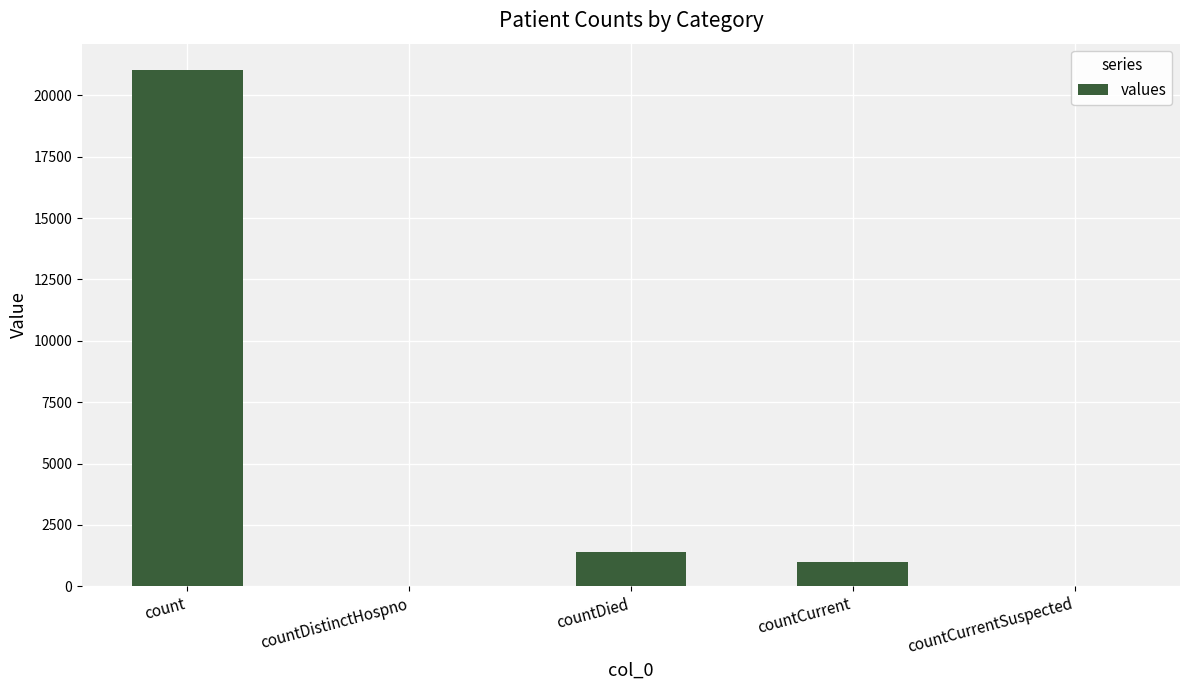

Between countCurrentSuspected and countCurrent, which is larger?

countCurrent